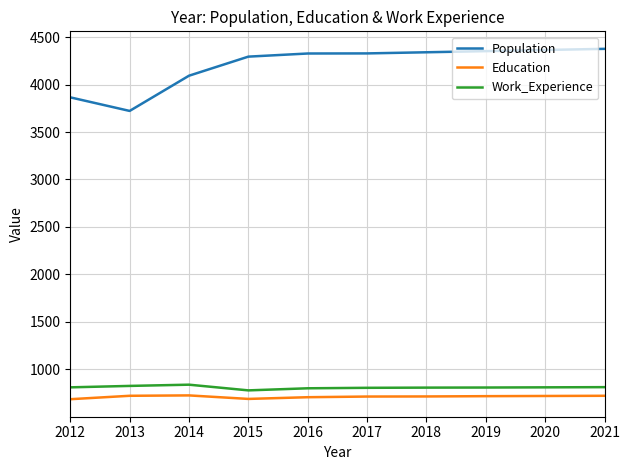

The Population series shows 4327 at 2016. True or false?

True